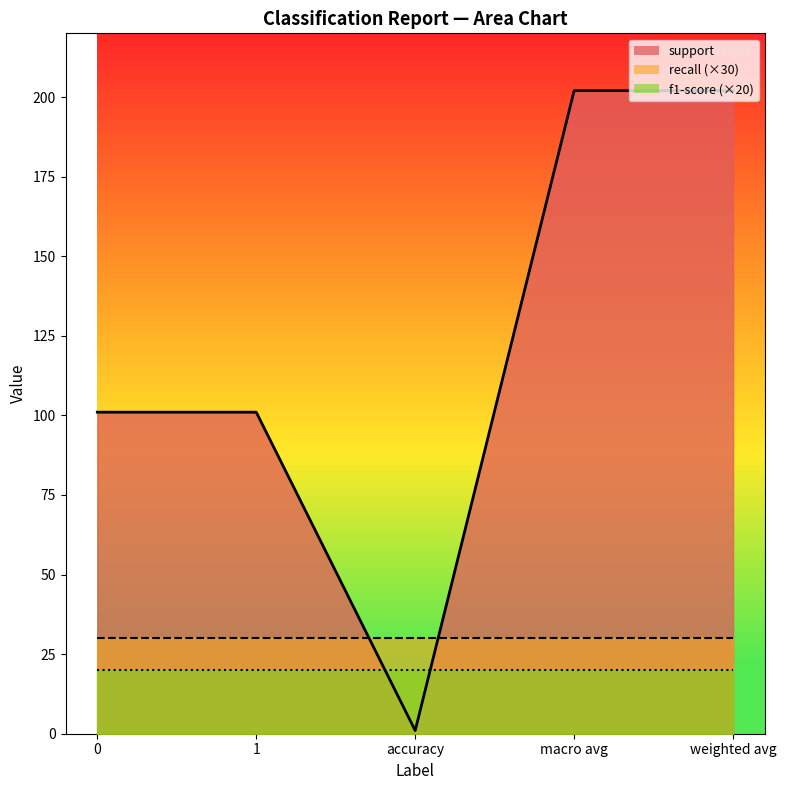

True or false: f1-score has a value of 1 at macro avg.

True